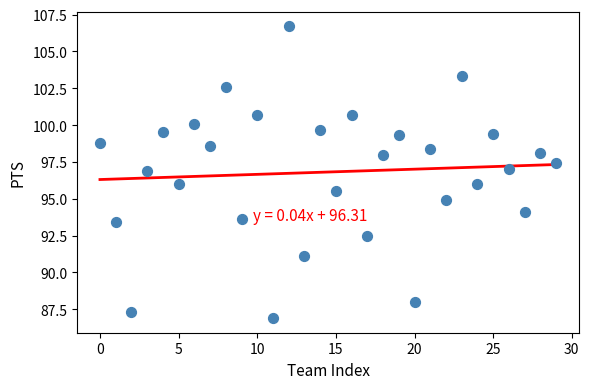

What is the range of Y values (max minus min)?

19.8